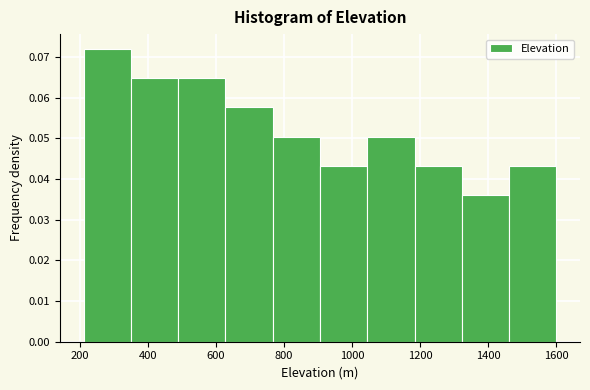

Reading left to right, list every bar in this chart as the range it spans on the x-axis followed by its height. Neither the bar edges nor the heights are printed on the chart, so give them approximately, as read against the axes.

220 to 340: 0.072
340 to 480: 0.065
480 to 620: 0.065
620 to 760: 0.058
760 to 900: 0.050
900 to 1040: 0.043
1040 to 1180: 0.050
1180 to 1320: 0.043
1320 to 1460: 0.036
1460 to 1600: 0.043